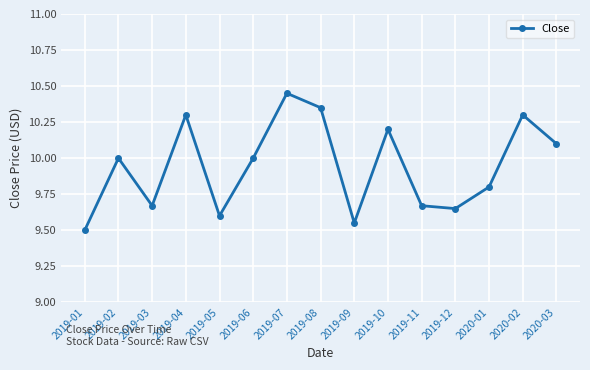

True or false: the data shows 5.6 at 2019-02.

False